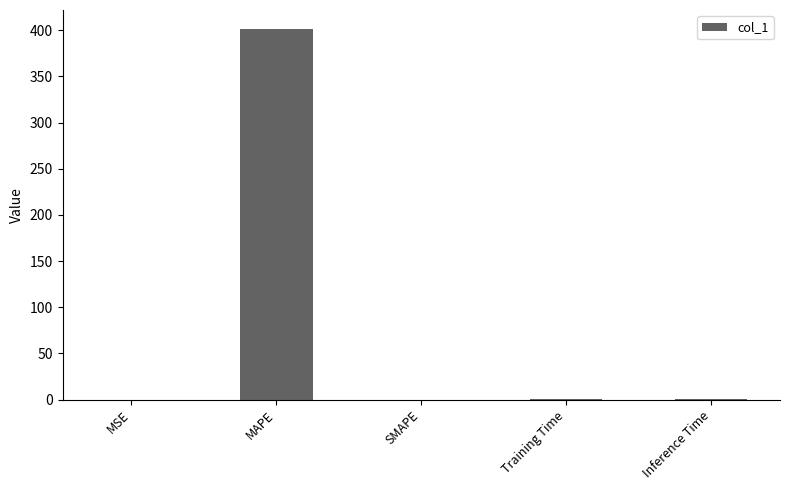

What is the greatest value displayed?

401.7